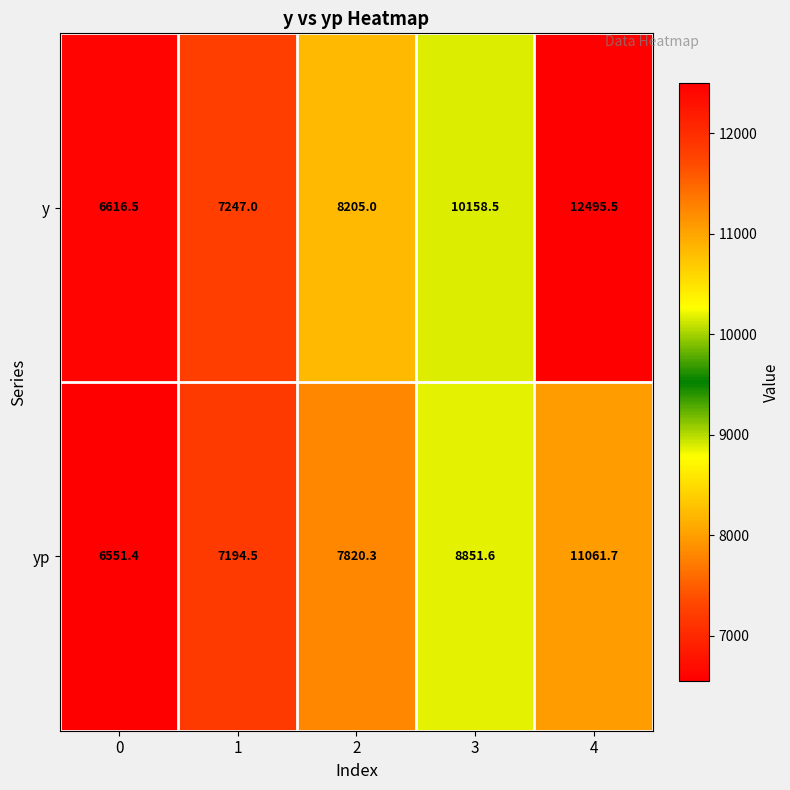

What value does the y series have at 2?

8205.0